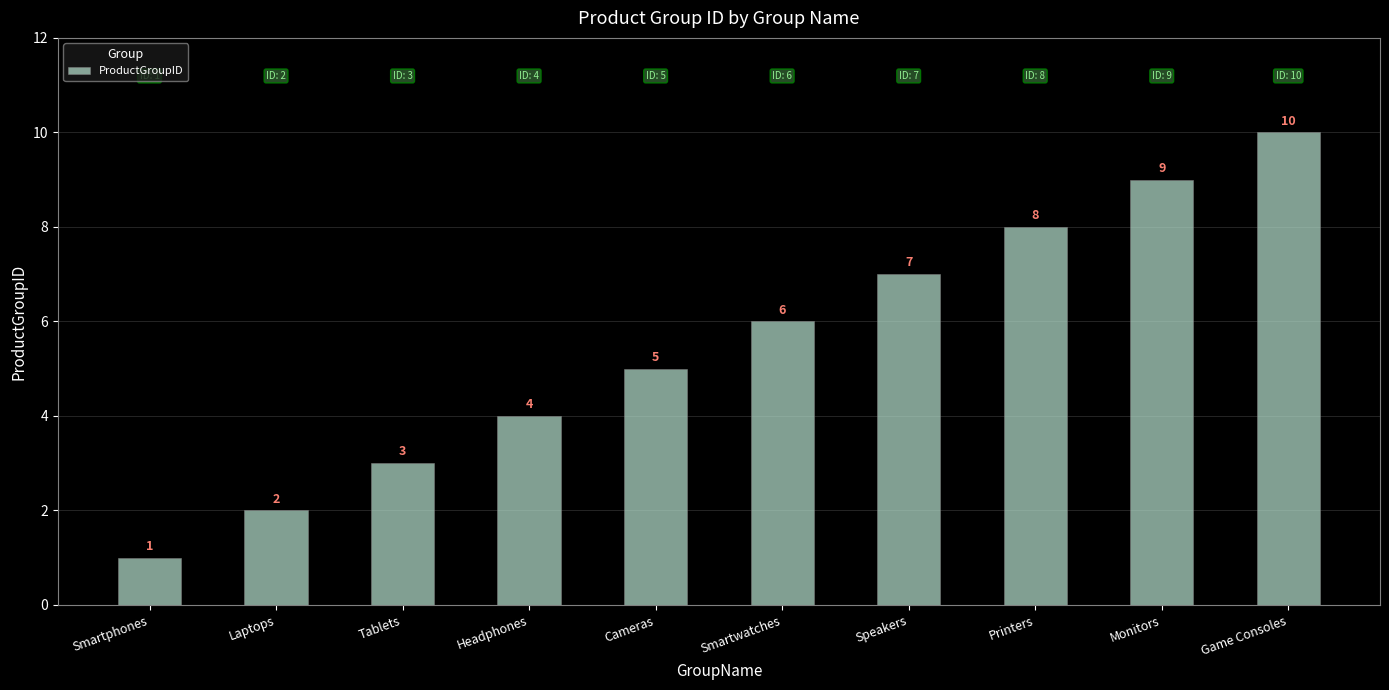

What is the label of the 8th bar from the left?

Printers